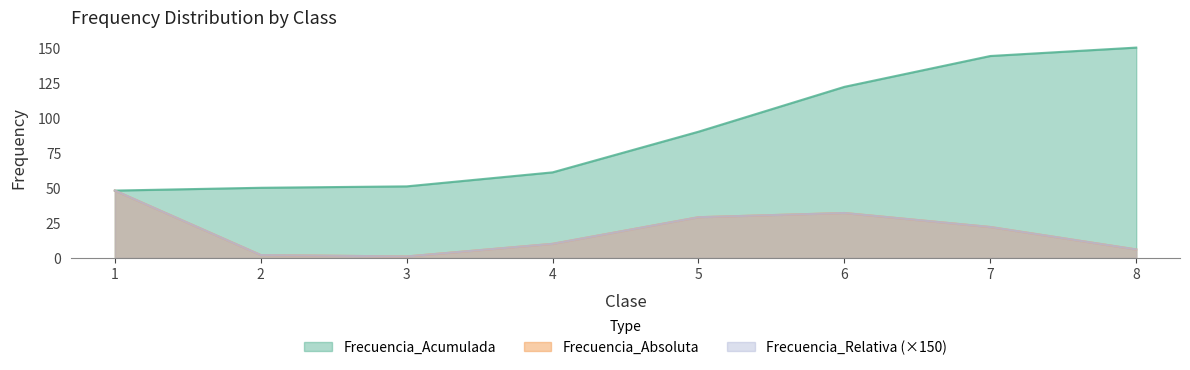

What are all the series names shown in the legend?

Frecuencia_Acumulada, Frecuencia_Absoluta, Frecuencia_Relativa (×150)